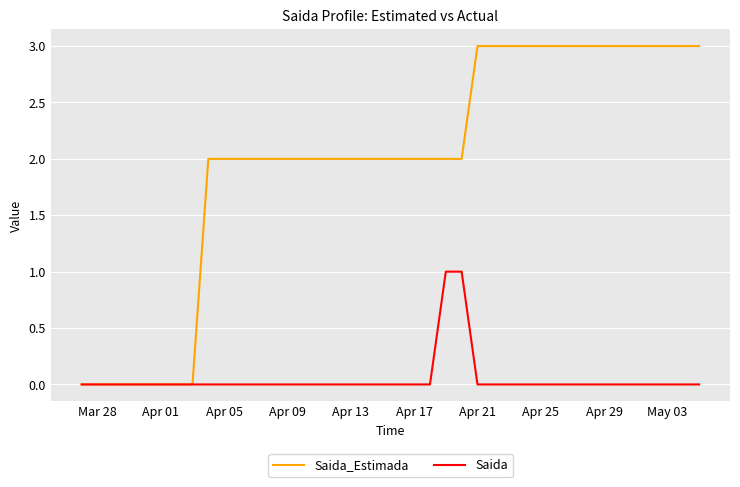

Does the chart have visible grid lines?

Yes